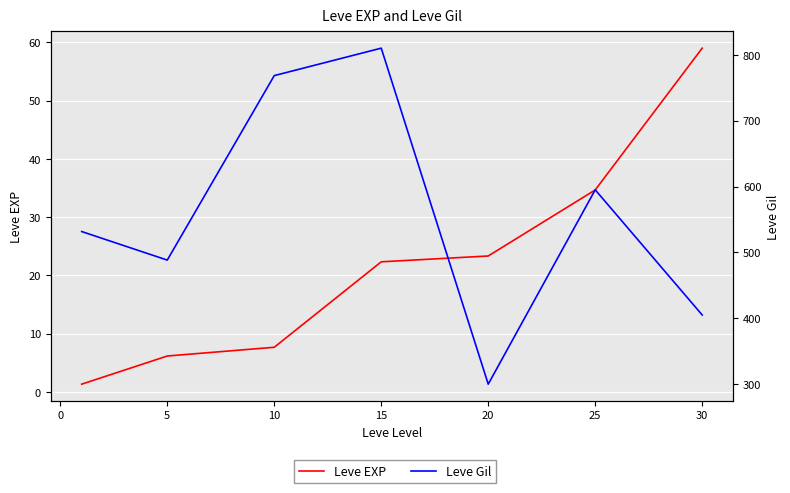

Between 0 and 5, which is larger?

5